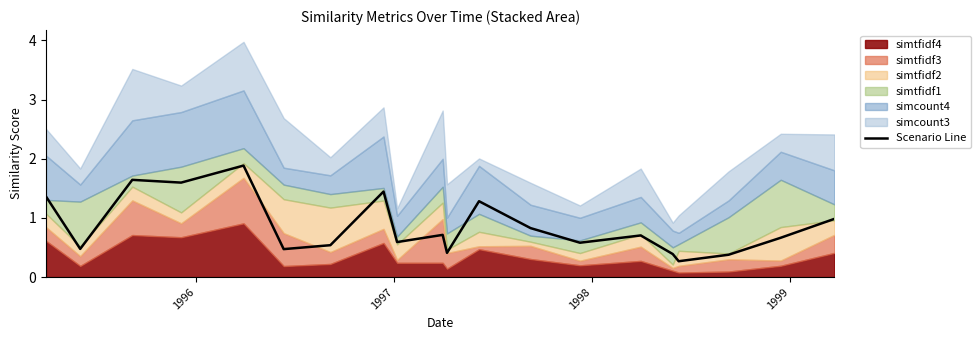

How many lines are shown in the chart?

1